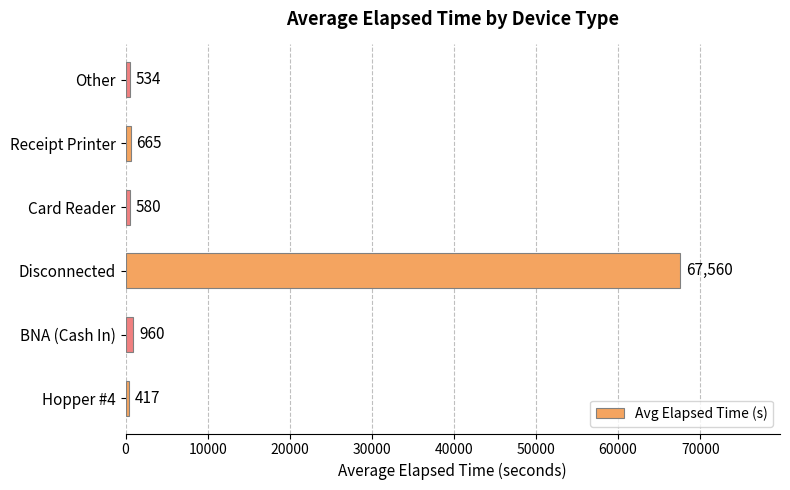

Read the value at Receipt Printer, to the nearest 50.

650